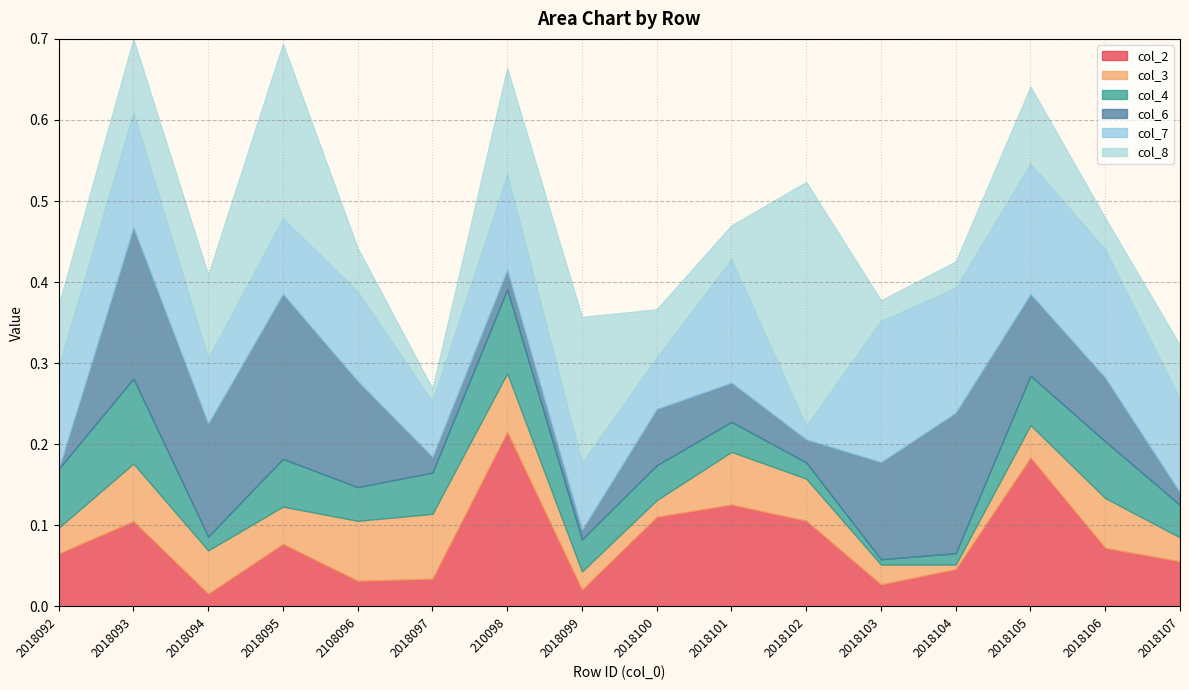

Where is the first local maximum for col_6?

2018093